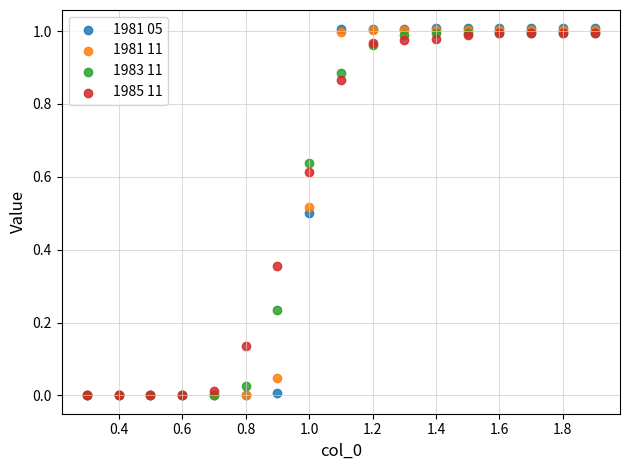

Which series has the widest spread of Y values?

1981 05